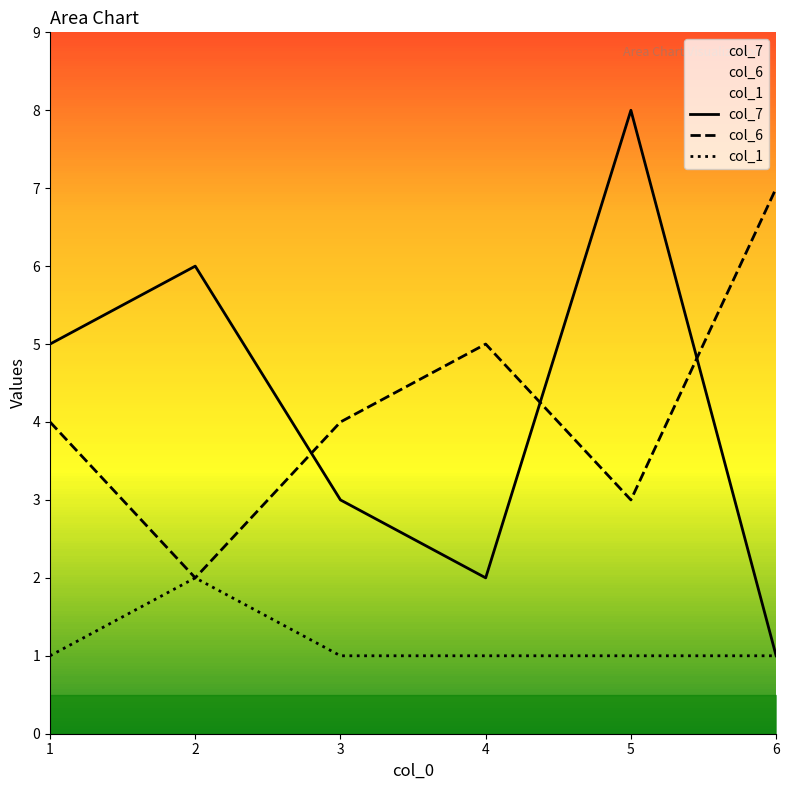

How many data points does each series have?

6